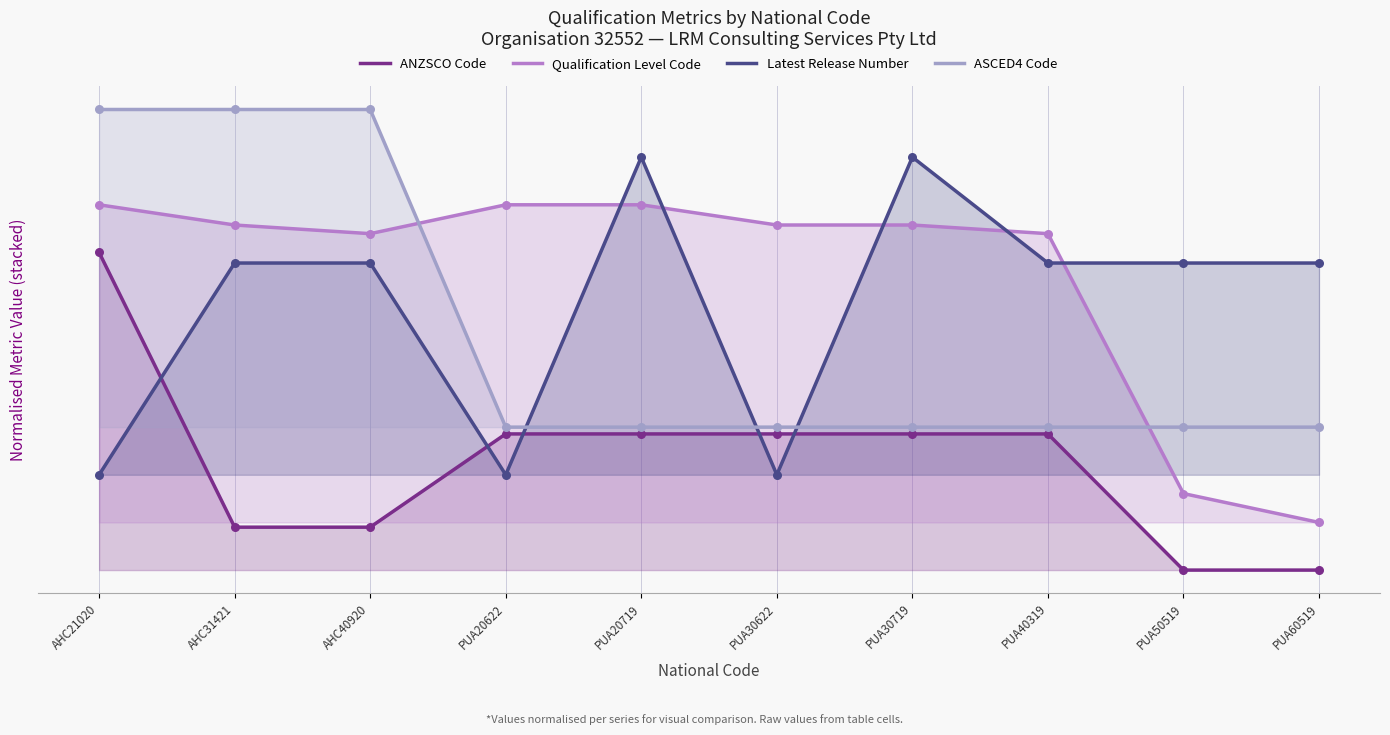

What are all the series names shown in the legend?

ANZSCO Code, Qualification Level Code, Latest Release Number, ASCED4 Code